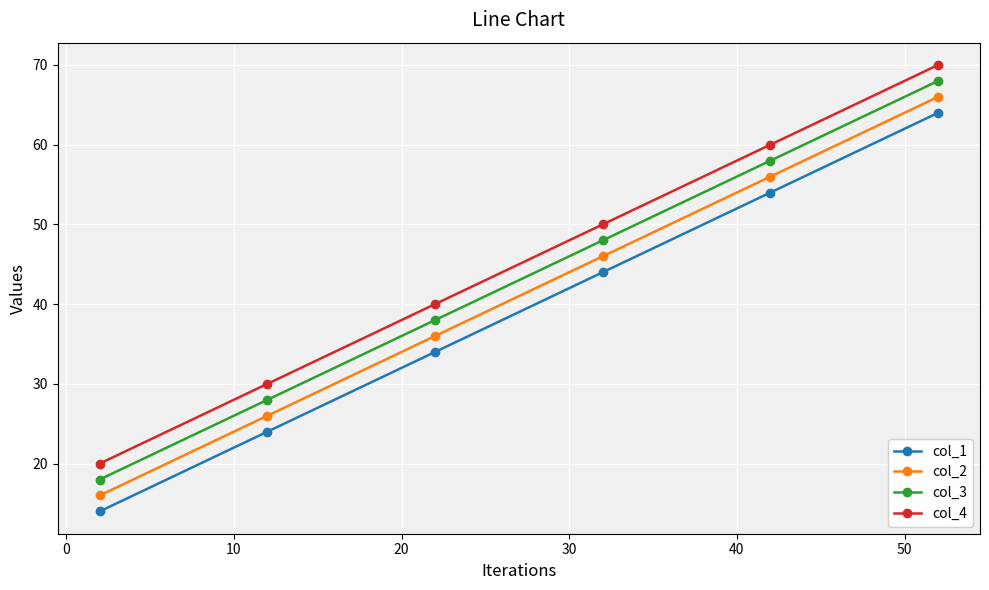

What is the value of the col_4 point at the 4th from the left?

50